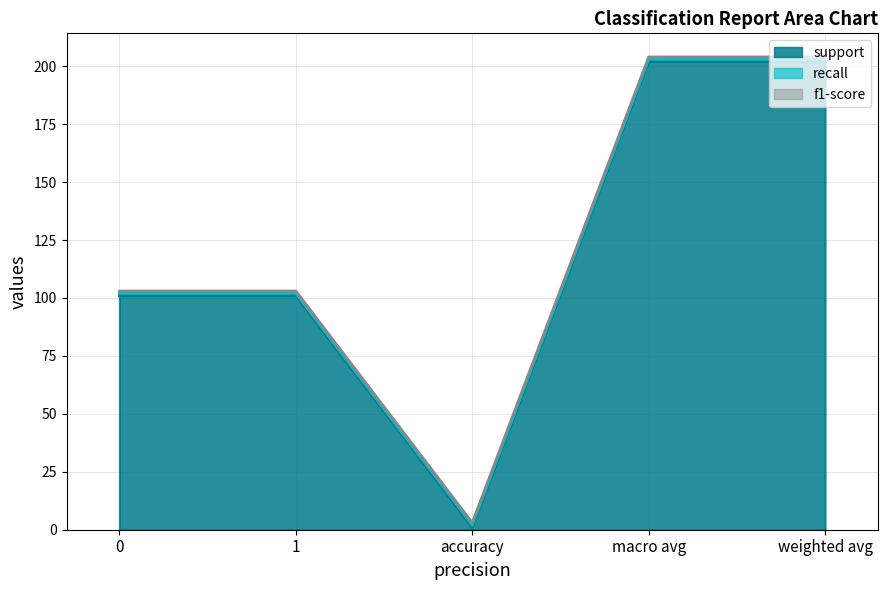

True or false: recall and support cross at least once.

False